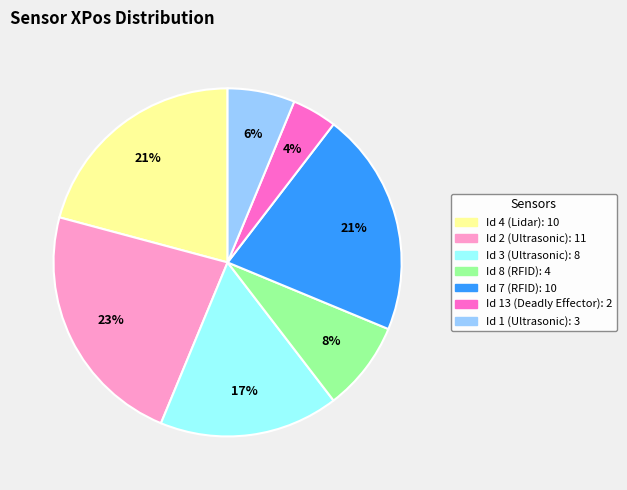

To the nearest percent, what is the average slice percentage?

14%